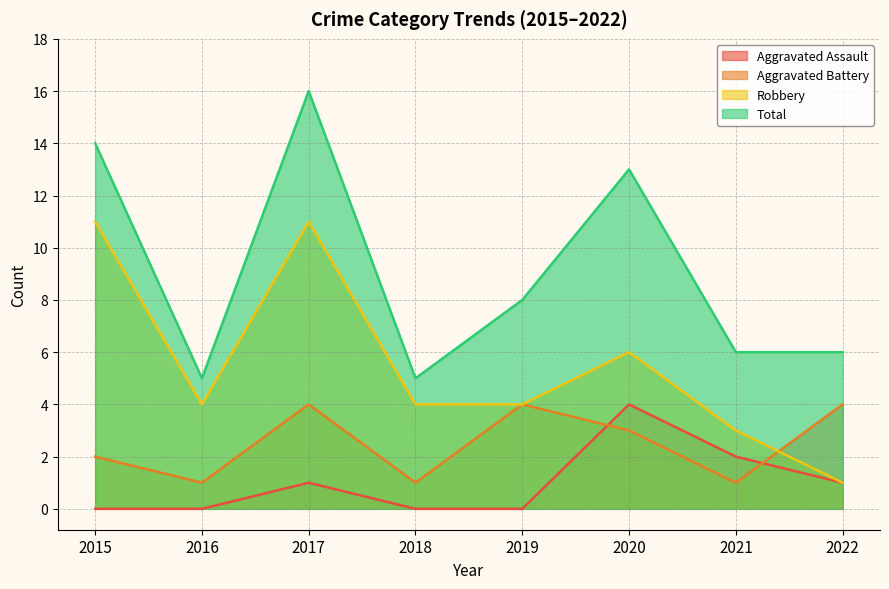

Which series has the largest range (max minus min)?

Total